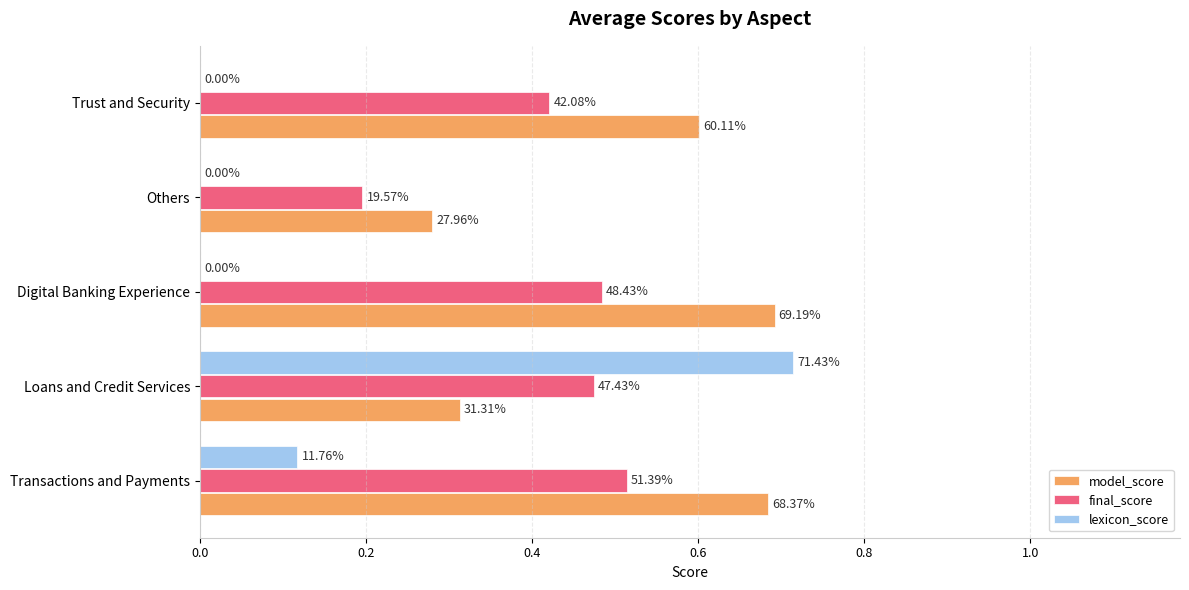

Reading left to right, extract all data points from this chart.

model_score: 0.7	0.3	0.7	0.3	0.6
final_score: 0.5	0.5	0.5	0.2	0.4
lexicon_score: 0.1	0.7	0.0	0.0	0.0